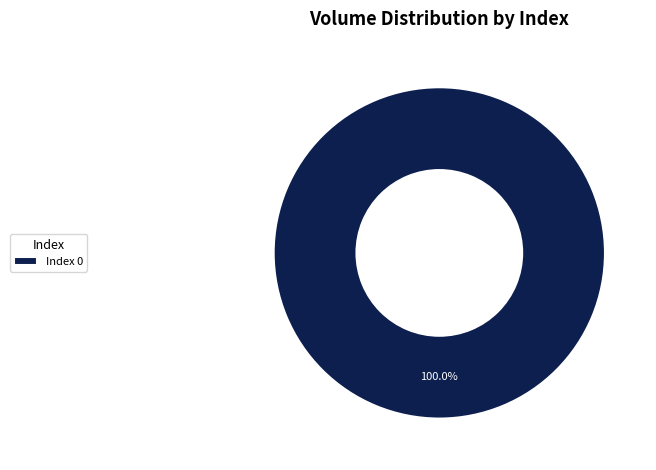

Count the number of slices in the pie.

1